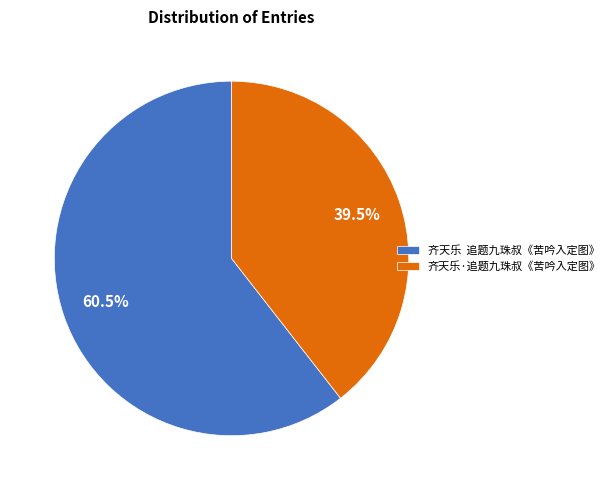

Which category has the smallest portion of the pie?

齐天乐·追题九珠叔《苦吟入定图》